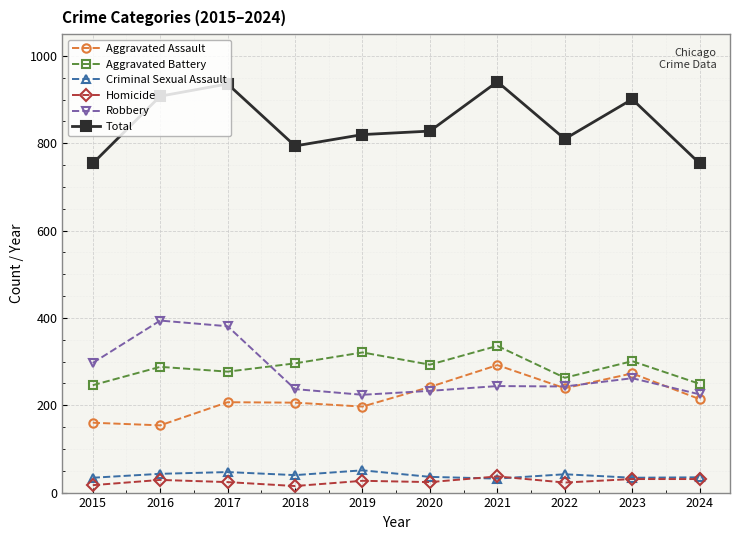

Which series changed the most between 2017 and 2022?

Robbery